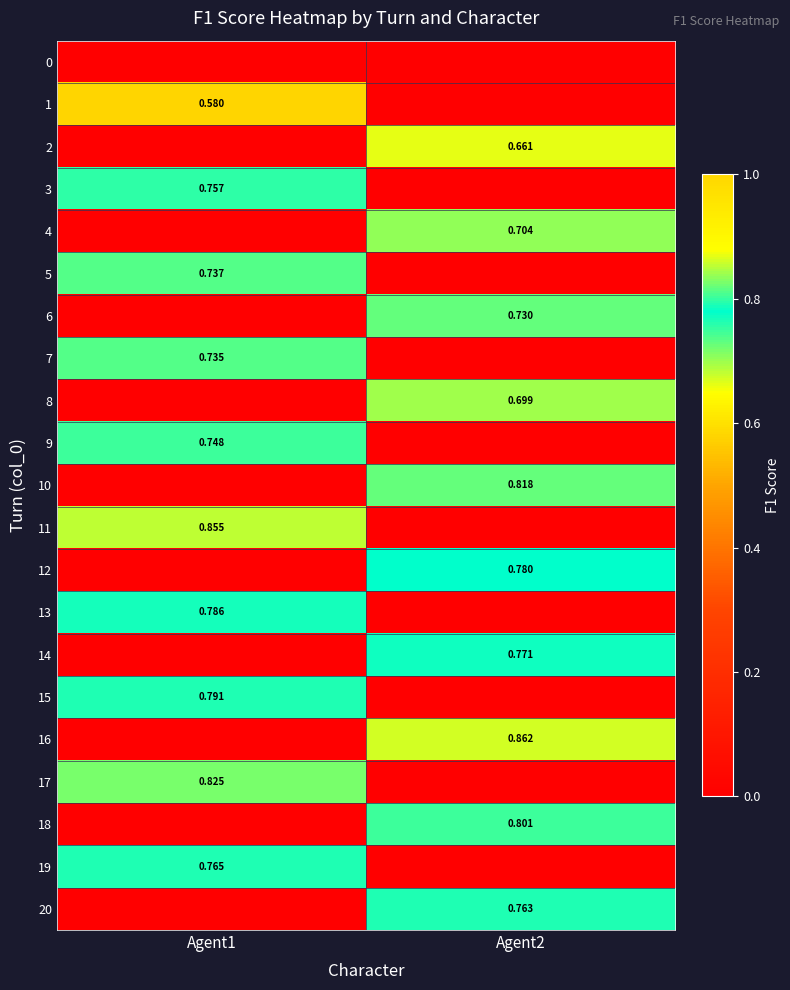

Is the value of 8 at Agent2 greater than the value of 5 at Agent1?

No